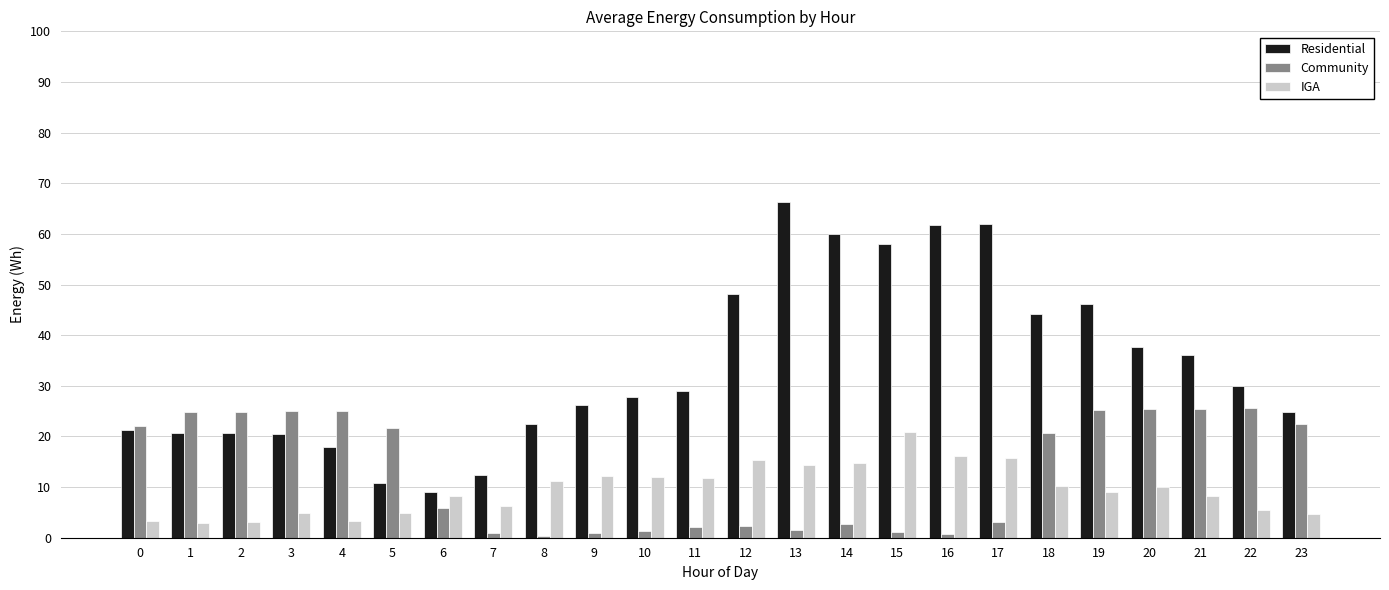

What are all the series names shown in the legend?

Residential, Community, IGA